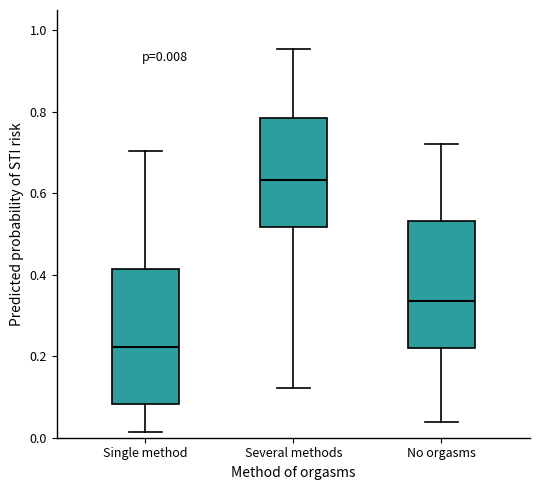

Which box has the highest median line?

Several methods